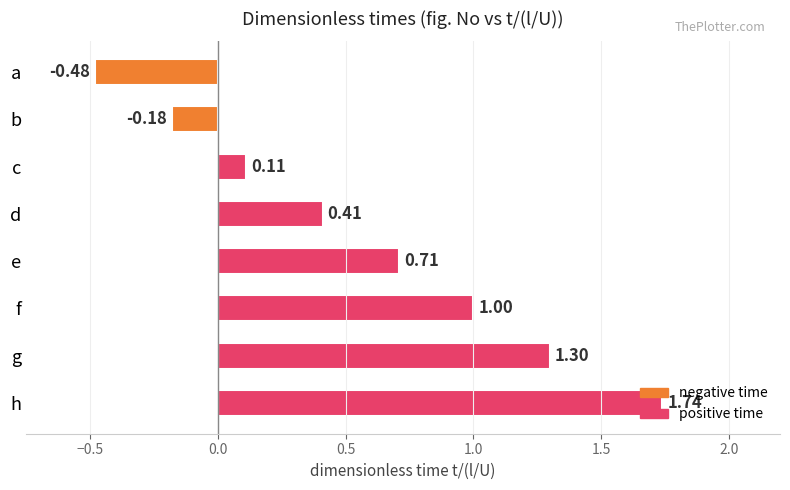

Rank the categories by value from highest to lowest.

h, g, f, e, d, c, b, a